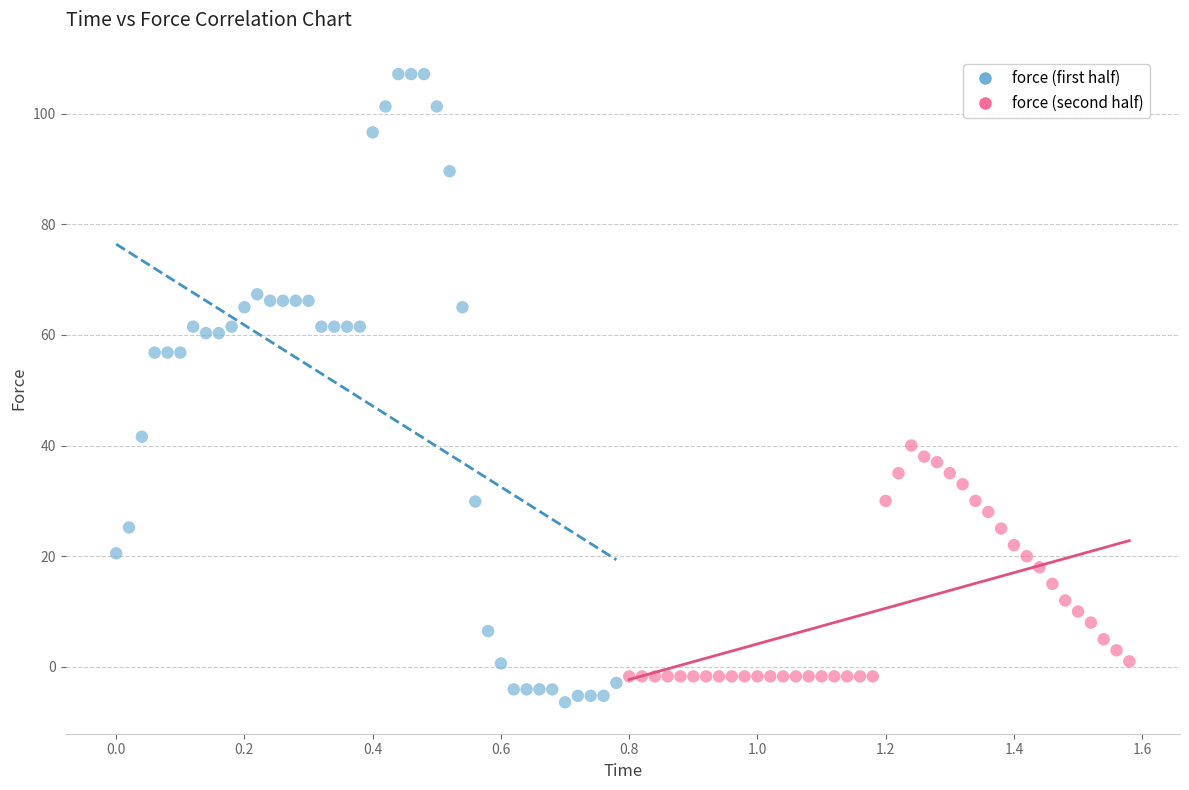

What are all the series names shown in the legend?

force (first half), force (second half)